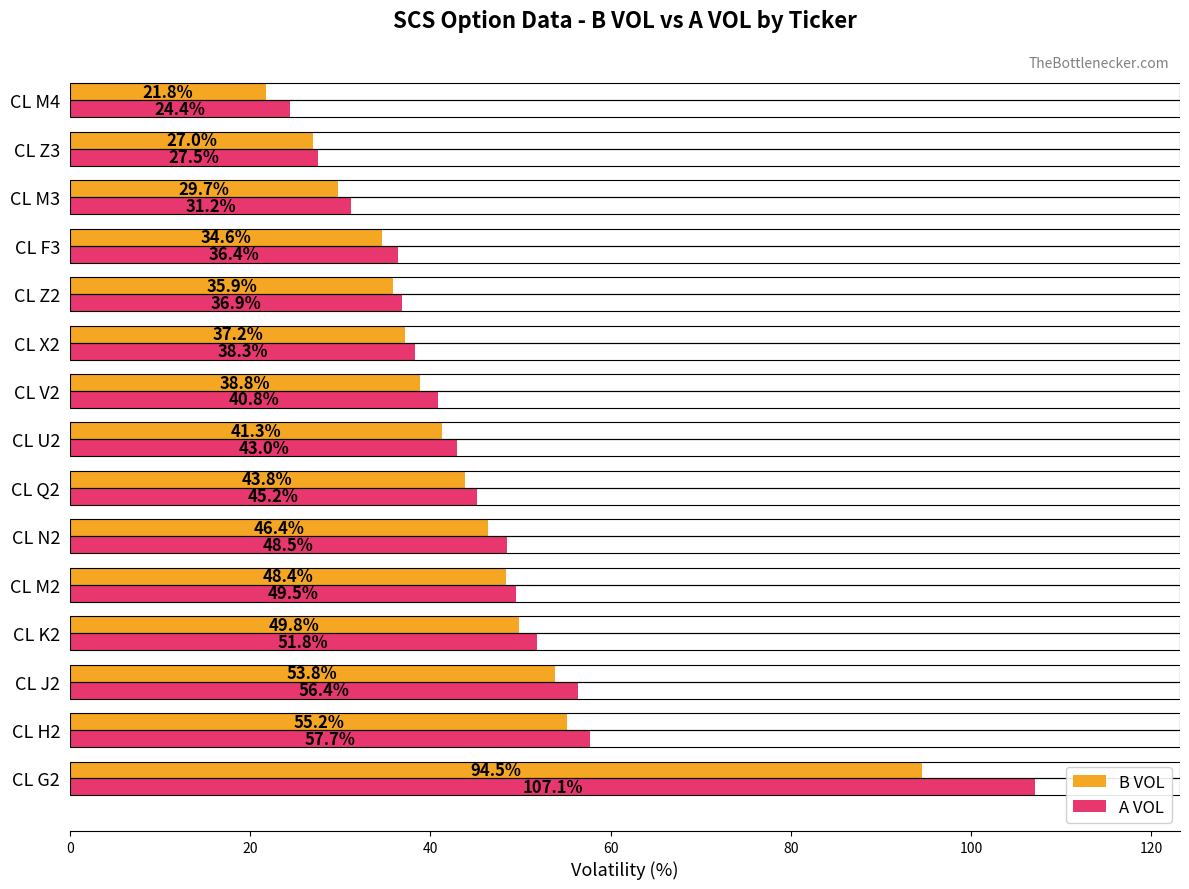

What is the difference between the maximum and minimum values in the B VOL series?

72.7